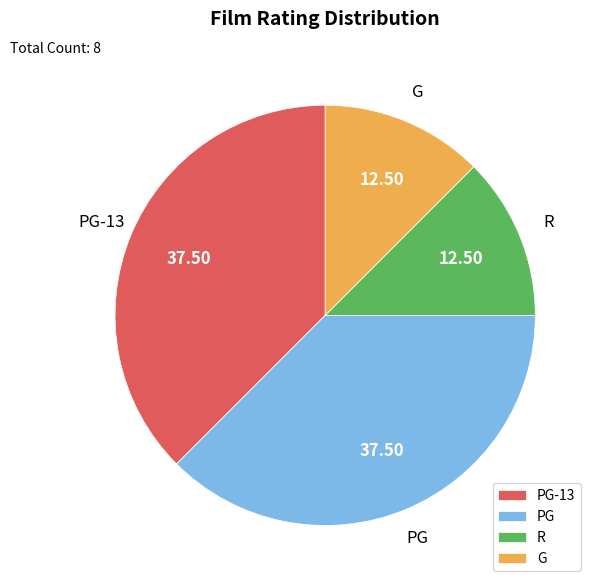

Does PG-13 account for over 50% of the chart?

No